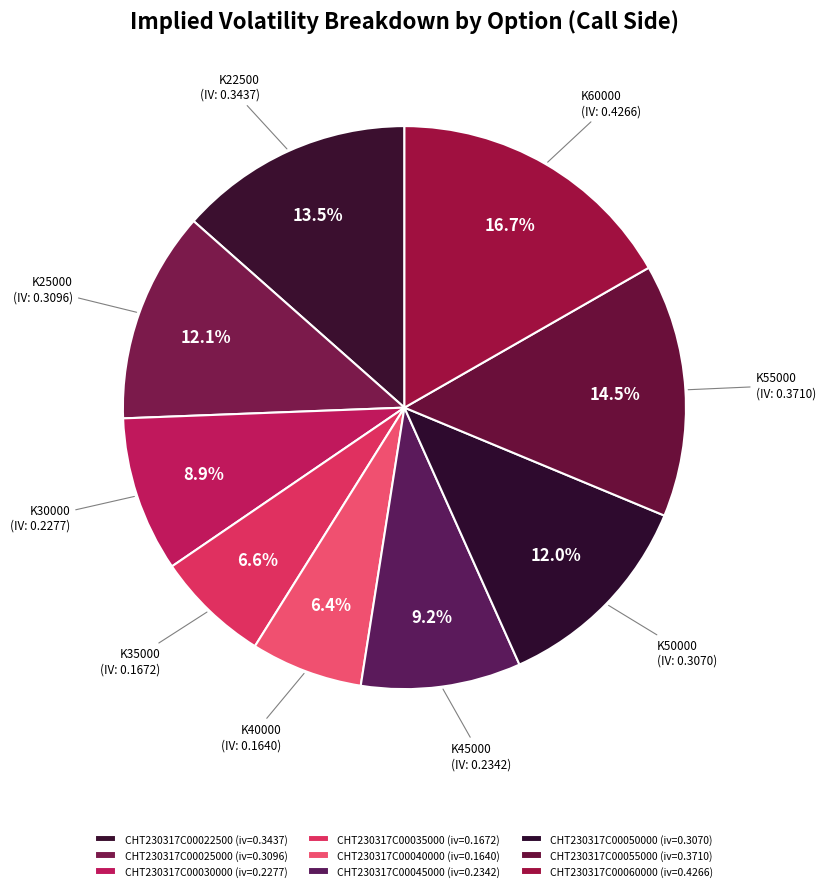

To the nearest percent, what portion does CHT230317C00025000 represent?

12%